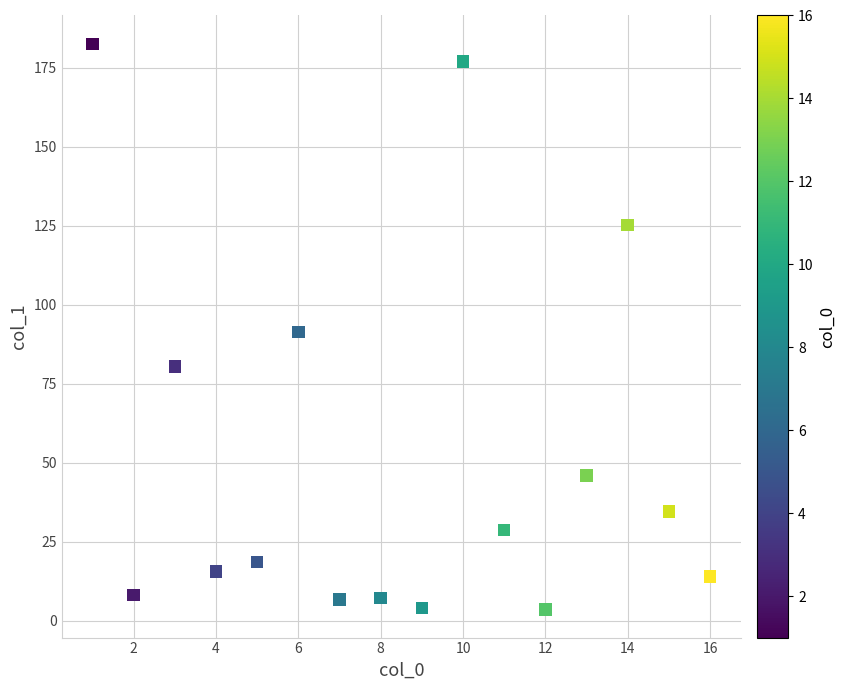

What is the range of X values (max minus min)?

15.0